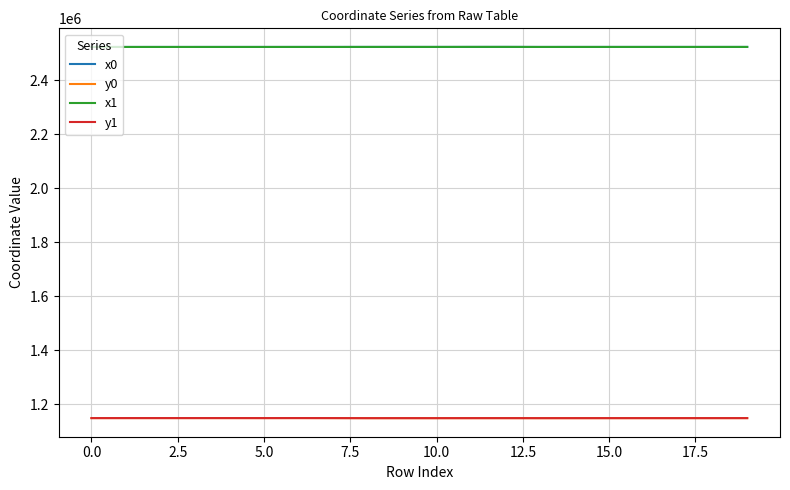

What is the greatest value displayed?

2524260.5